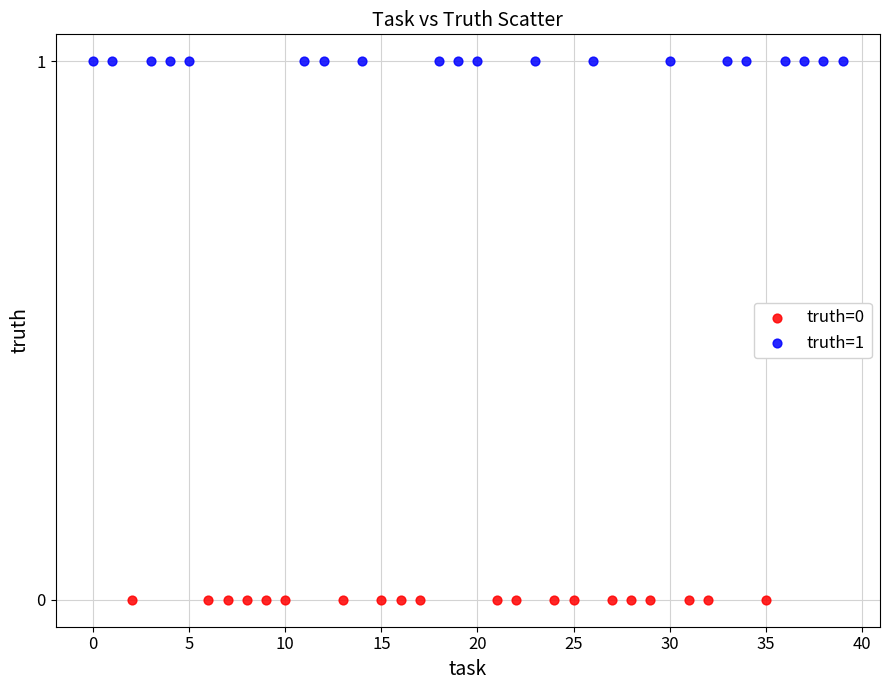

Which series reaches the minimum Y coordinate?

truth=0